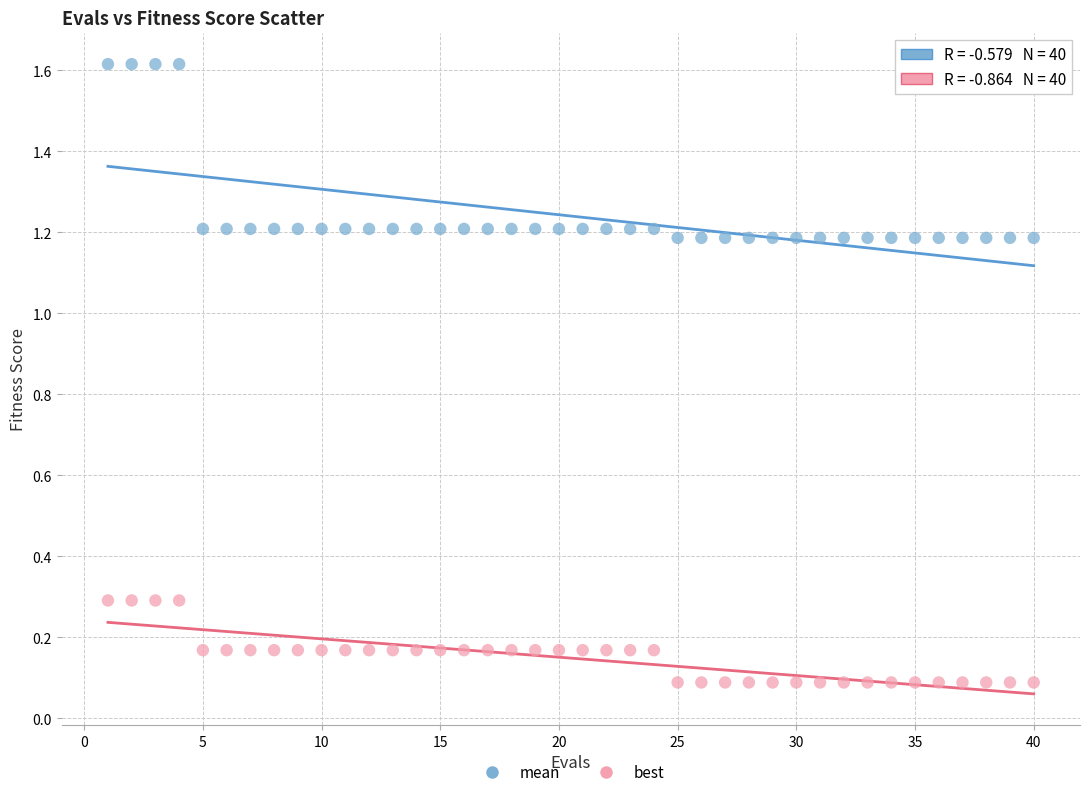

What is the X range (max minus min) for the scatter plot?

39.0